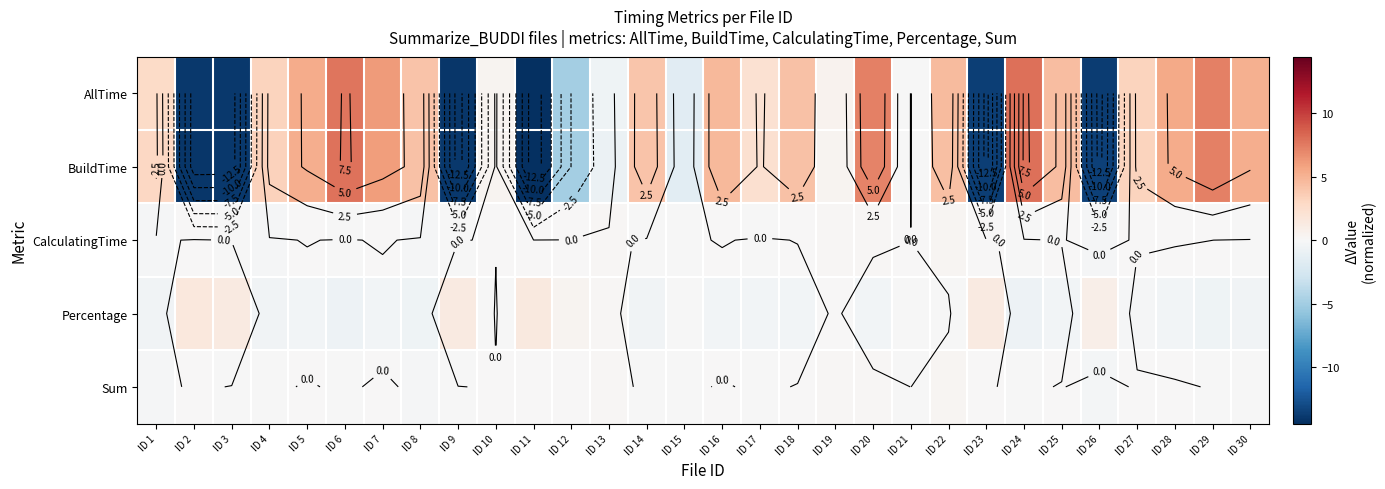

The value of Percentage at ID 13 is 0.2. True or false?

True